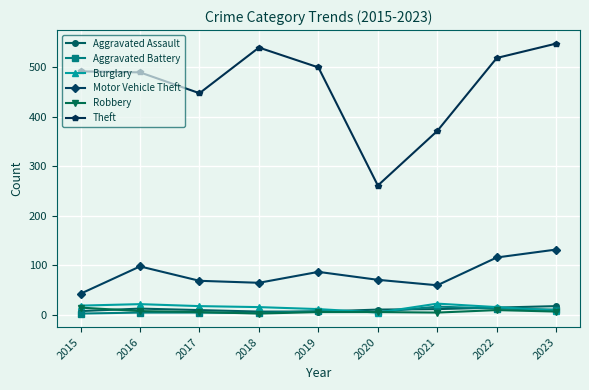

What is the greatest value displayed?

547